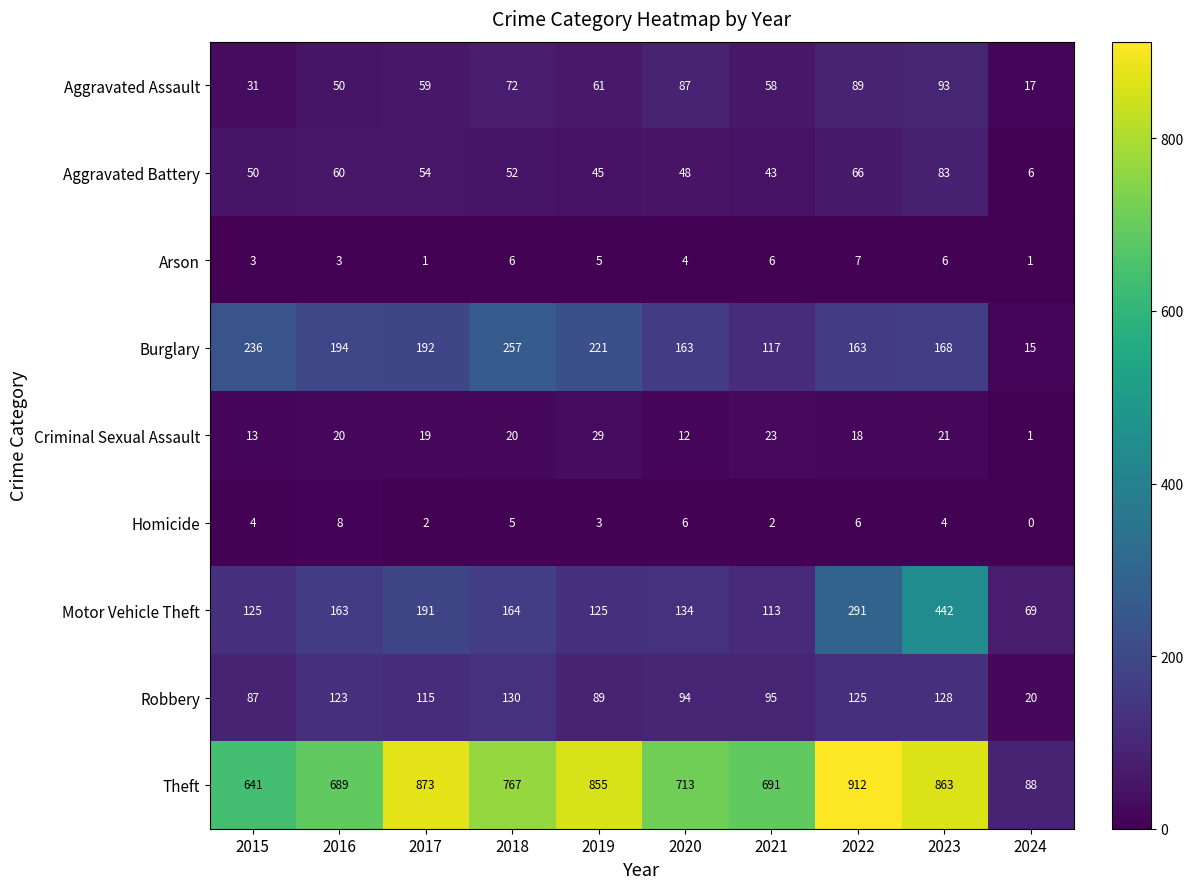

Read the Robbery value at 2020, to the nearest 10.

90